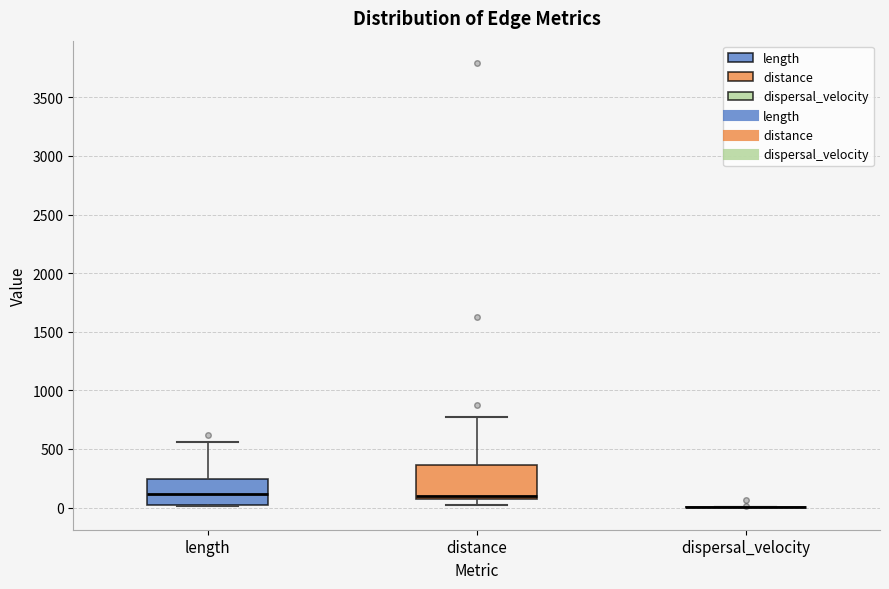

Where does the median line of the box for length sit on the y-axis? The values are not printed on the chart, so give them approximately, as read against the axis.

100